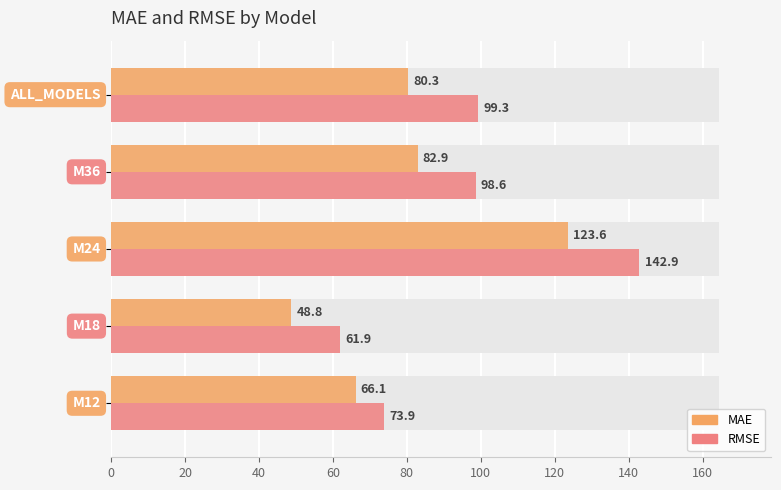

Count the number of categories in the chart.

5